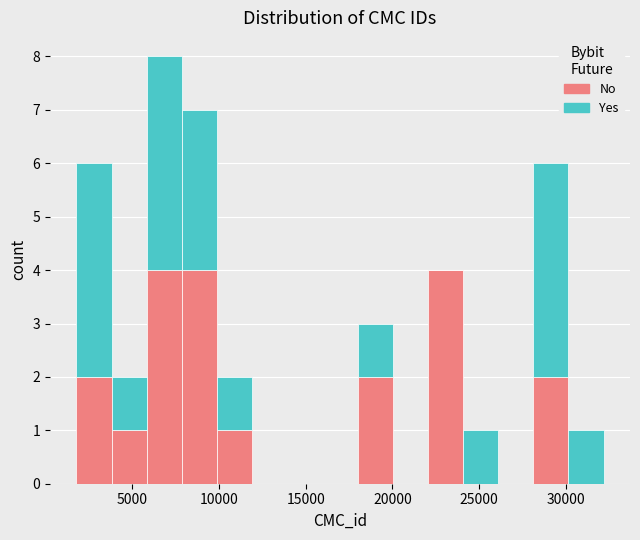

Reading left to right, transcribe this chart: for each stacked bar, give the range it covers on the x-axis and its total height. Neither the bar edges nor the heights are printed on the chart, so give them approximately, as read against the axes.

2000 to 4000: 6
4000 to 6000: 2
6000 to 8000: 8
8000 to 10000: 7
10000 to 12000: 2
12000 to 14000: 0
14000 to 16000: 0
16000 to 18000: 0
18000 to 20000: 3
20000 to 22000: 0
22000 to 24000: 4
24000 to 26000: 1
26000 to 28000: 0
28000 to 30000: 6
30000 to 32000: 1